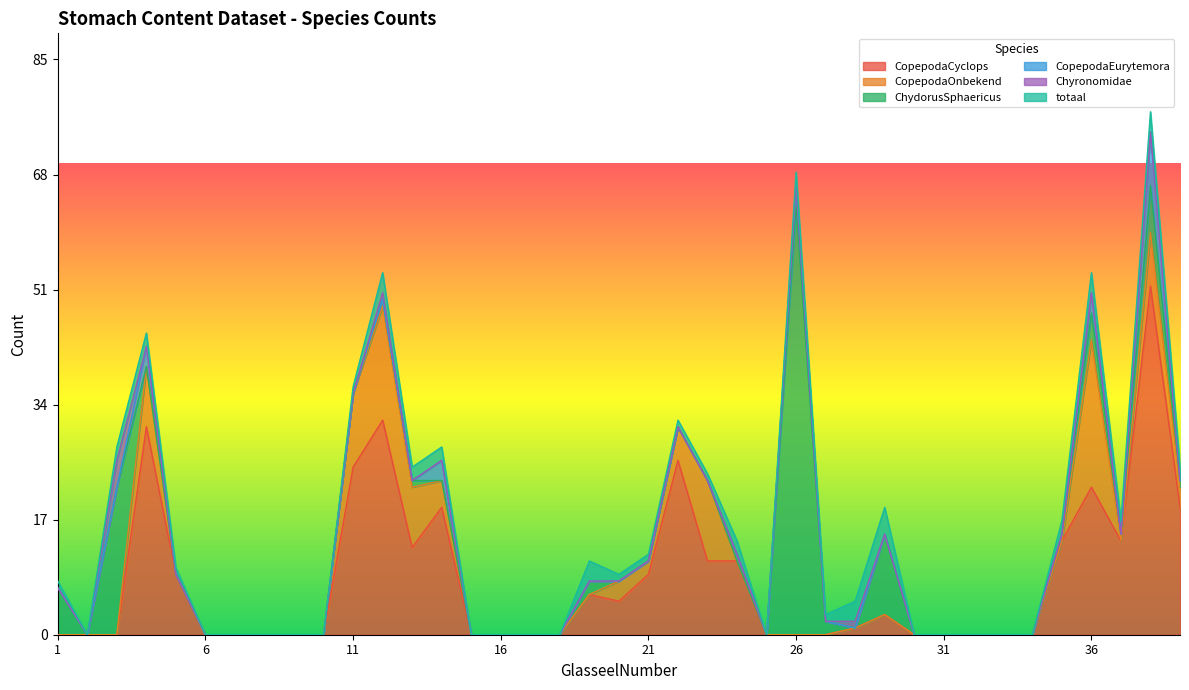

Reading left to right, extract all data points from this chart.

CopepodaCyclops: 1=0	2=0	3=0	4=31	5=9	6=0	7=0	8=0	9=0	10=0	11=25	12=32	13=13	14=19	15=0	16=0	17=0	18=0	19=6	20=5	21=9	22=26	23=11	24=11	25=0	26=0	27=0	28=1	29=3	30=0	31=0	32=0	33=0	34=0	35=14	36=22	37=14	38=52	39=19
CopepodaOnbekend: 1=0	2=0	3=0	4=9	5=0	6=0	7=0	8=0	9=0	10=0	11=11	12=17	13=9	14=4	15=0	16=0	17=0	18=0	19=0	20=3	21=2	22=5	23=12	24=0	25=0	26=0	27=0	28=0	29=0	30=0	31=0	32=0	33=0	34=0	35=0	36=22	37=0	38=8	39=3
ChydorusSphaericus: 1=7	2=0	3=22	4=0	5=0	6=0	7=0	8=0	9=0	10=0	11=0	12=1	13=1	14=0	15=0	16=0	17=0	18=0	19=2	20=0	21=0	22=0	23=0	24=0	25=0	26=64	27=2	28=0	29=12	30=0	31=0	32=0	33=0	34=0	35=1	36=4	37=1	38=7	39=1
CopepodaEurytemora: 1=0	2=0	3=0	4=3	5=0	6=0	7=0	8=0	9=0	10=0	11=0	12=0	13=0	14=3	15=0	16=0	17=0	18=0	19=0	20=0	21=0	22=0	23=0	24=1	25=0	26=3	27=0	28=0	29=0	30=0	31=0	32=0	33=0	34=0	35=0	36=3	37=0	38=8	39=0
Chyronomidae: 1=0	2=0	3=4	4=0	5=0	6=0	7=0	8=0	9=0	10=0	11=0	12=1	13=0	14=0	15=0	16=0	17=0	18=0	19=0	20=0	21=0	22=0	23=0	24=0	25=0	26=0	27=0	28=1	29=0	30=0	31=0	32=0	33=0	34=0	35=0	36=0	37=0	38=0	39=0
totaal: 1=1	2=0	3=2	4=2	5=1	6=0	7=0	8=0	9=0	10=0	11=1	12=3	13=2	14=2	15=0	16=0	17=0	18=0	19=3	20=1	21=1	22=1	23=1	24=2	25=0	26=2	27=1	28=3	29=4	30=0	31=0	32=0	33=0	34=0	35=2	36=3	37=2	38=3	39=2